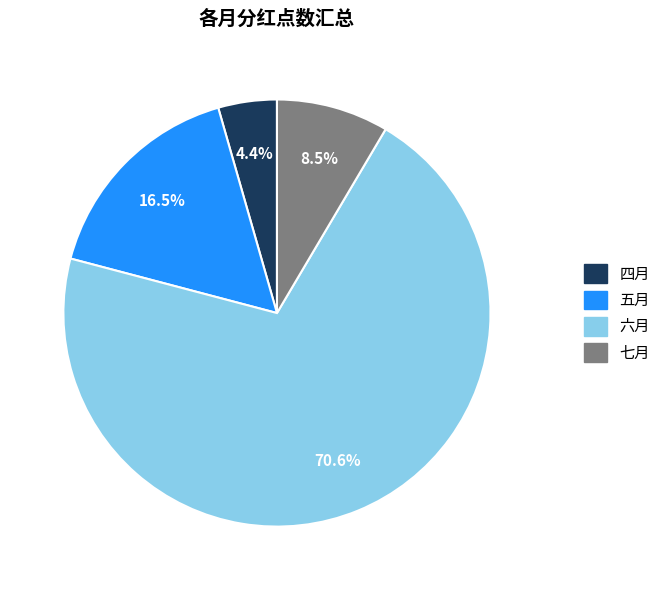

What percentage is NOT represented by 四月?

95.6%